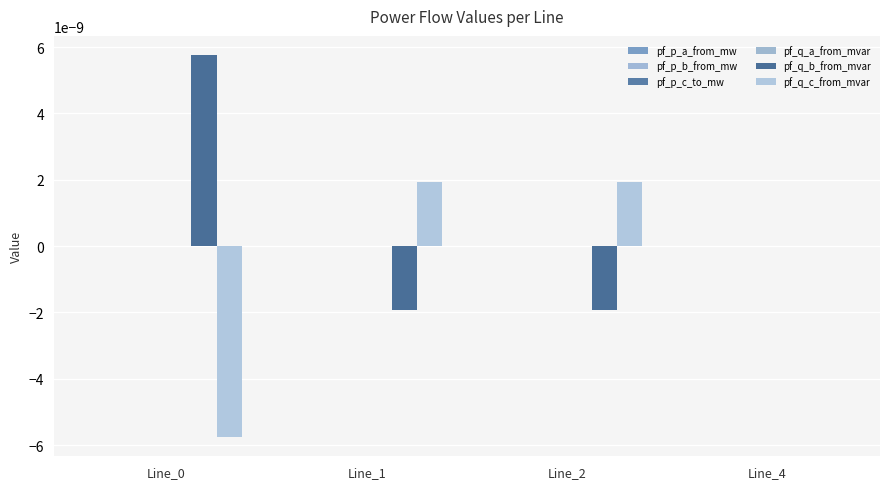

Which category has the highest value in the pf_p_b_from_mw series?

Line_0